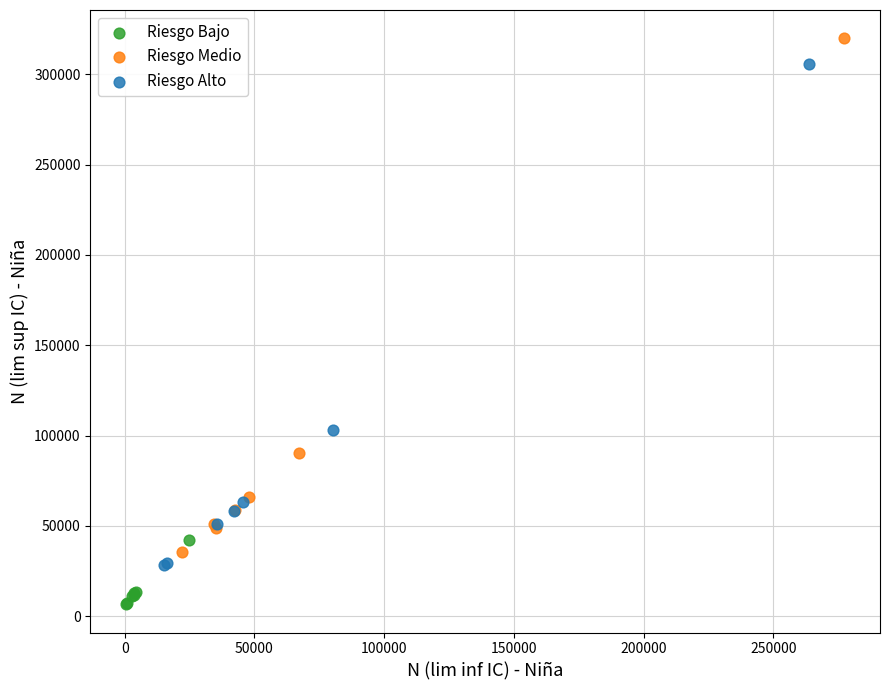

Which series reaches the maximum Y coordinate?

Riesgo Medio